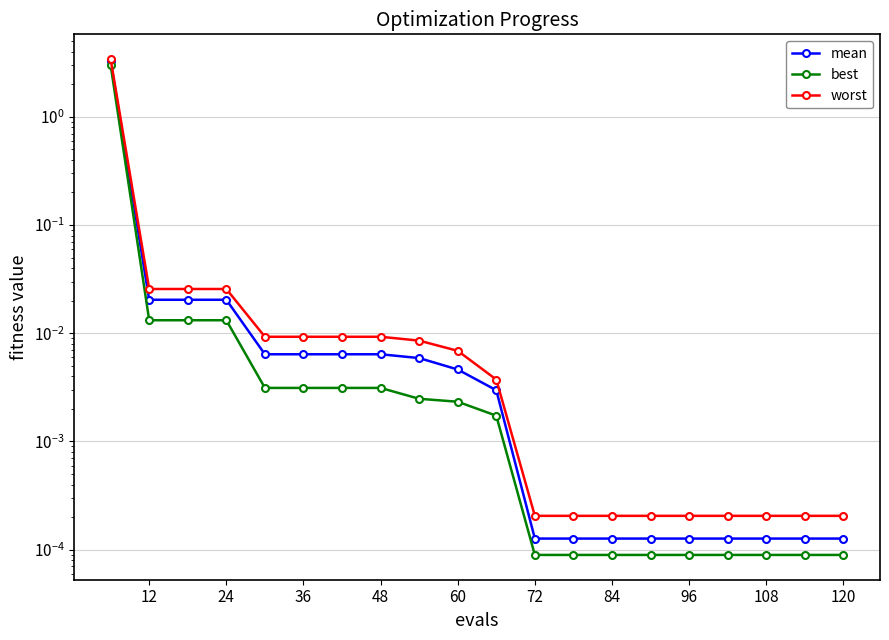

Reading left to right, list all the values displayed in this chart.

mean: 3.3	0.0	0.0	0.0	0.0	0.0	0.0	0.0	0.0	0.0	0.0	0.0	0.0	0.0	0.0	0.0	0.0	0.0	0.0	0.0
best: 3.0	0.0	0.0	0.0	0.0	0.0	0.0	0.0	0.0	0.0	0.0	0.0	0.0	0.0	0.0	0.0	0.0	0.0	0.0	0.0
worst: 3.4	0.0	0.0	0.0	0.0	0.0	0.0	0.0	0.0	0.0	0.0	0.0	0.0	0.0	0.0	0.0	0.0	0.0	0.0	0.0